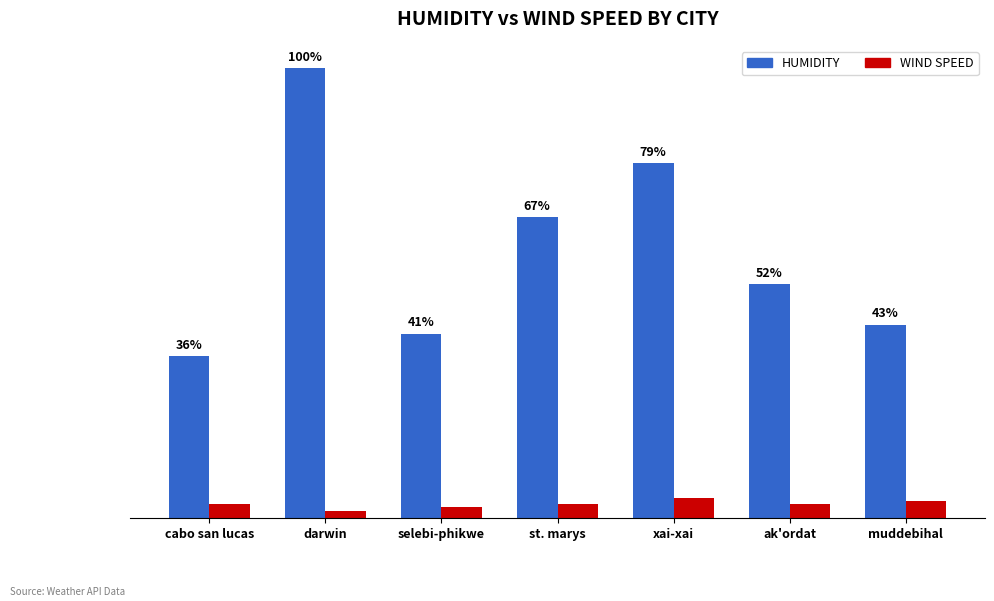

Which series has the widest spread of values?

HUMIDITY